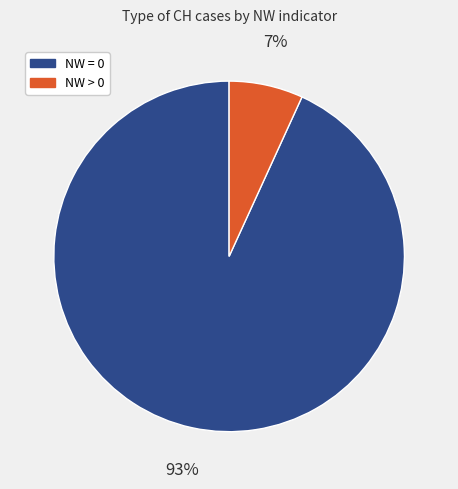

To the nearest percent, what is the difference between the largest and smallest slice percentages?

86%